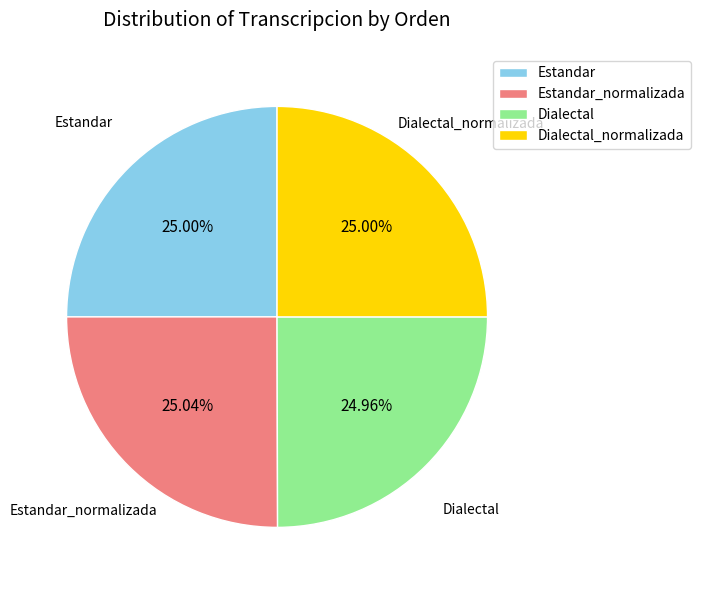

Approximately how many times larger is the value at Estandar compared to Dialectal?

1.0